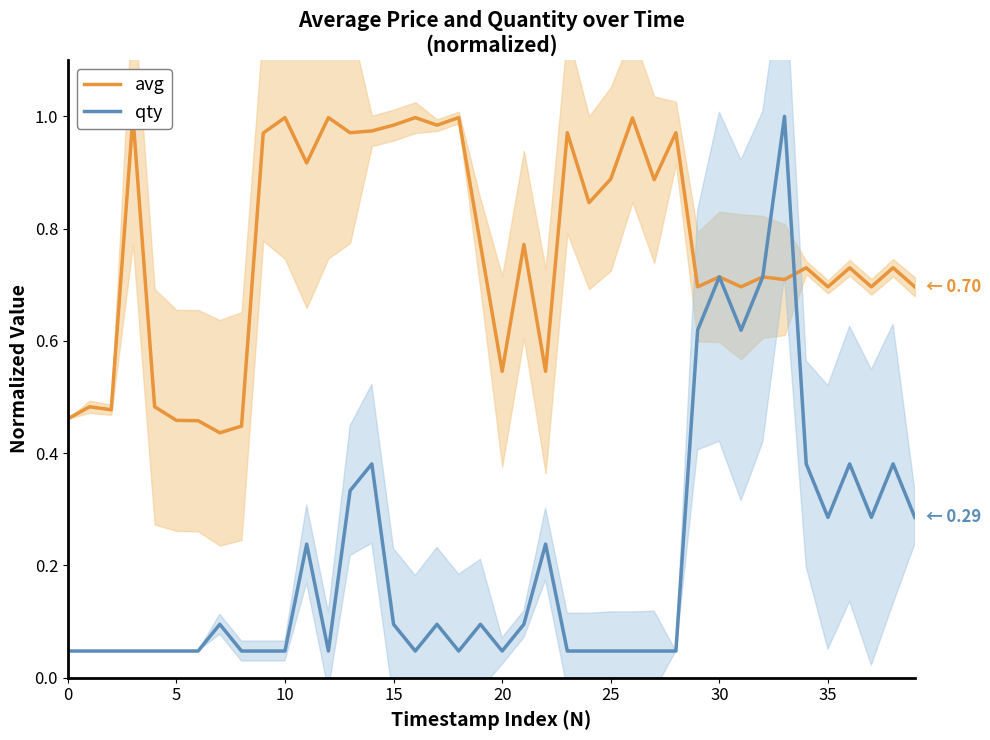

The value of qty at 5 is 0.1. True or false?

False